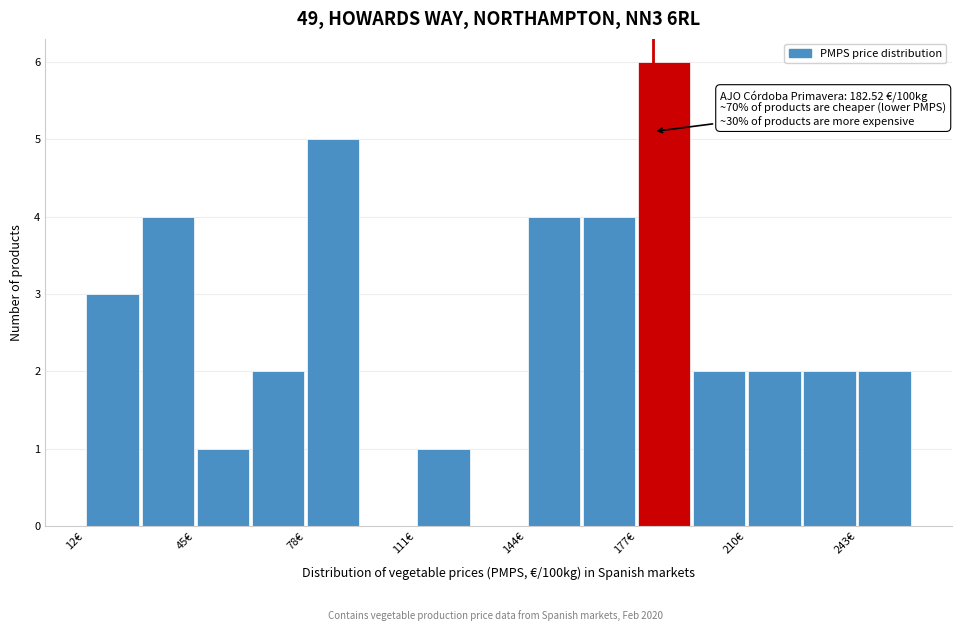

Read against the x-axis, roughly where is the centre of the tallest bar?

185